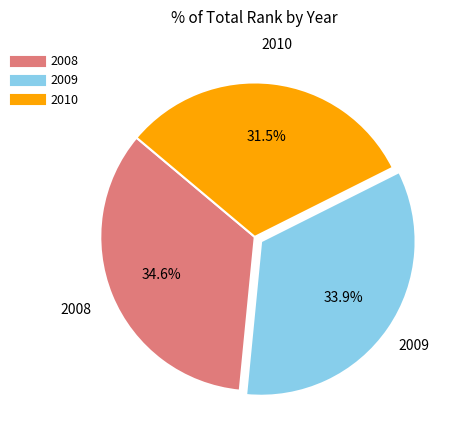

Is 2008 the majority of the pie?

No